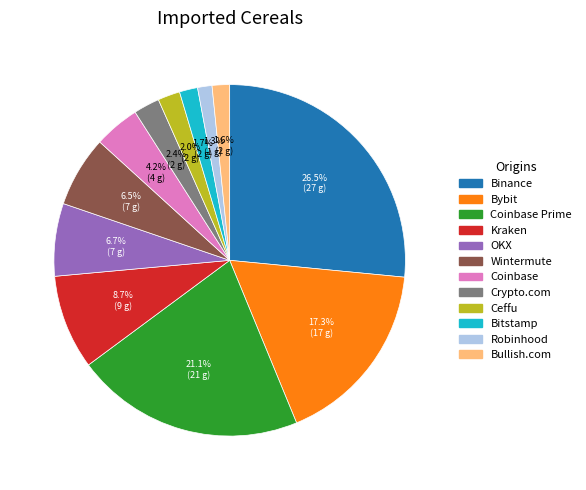

Is there a majority slice in this chart?

No